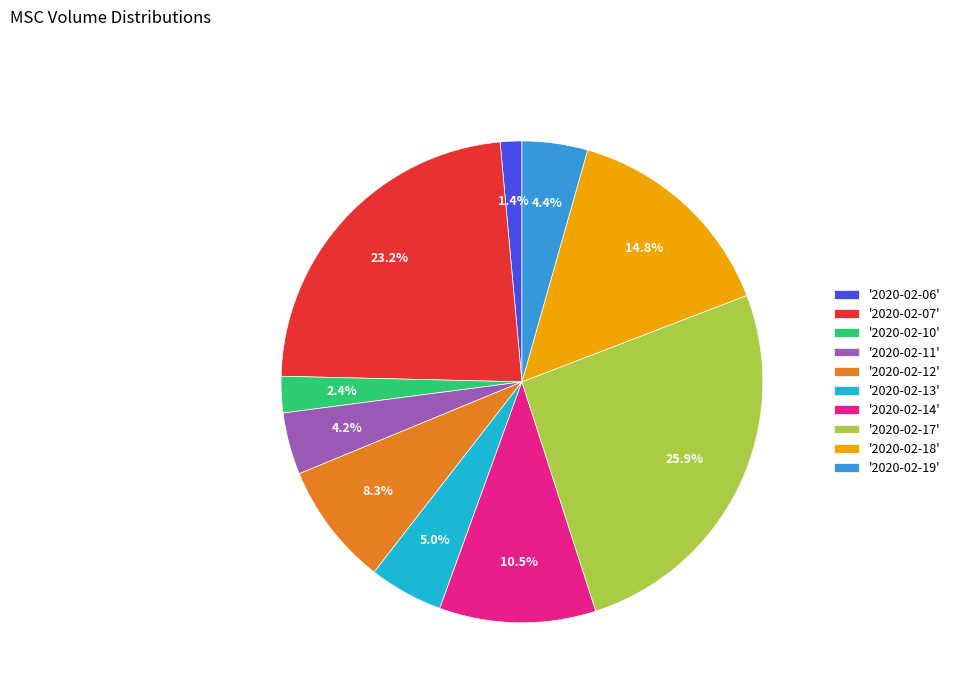

Approximately how many times larger is the value at '2020-02-12' compared to '2020-02-14'?

0.8